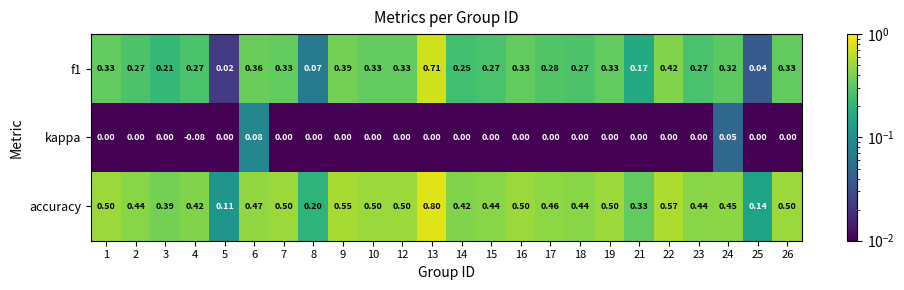

Which series changed the most between 25 and 26?

accuracy